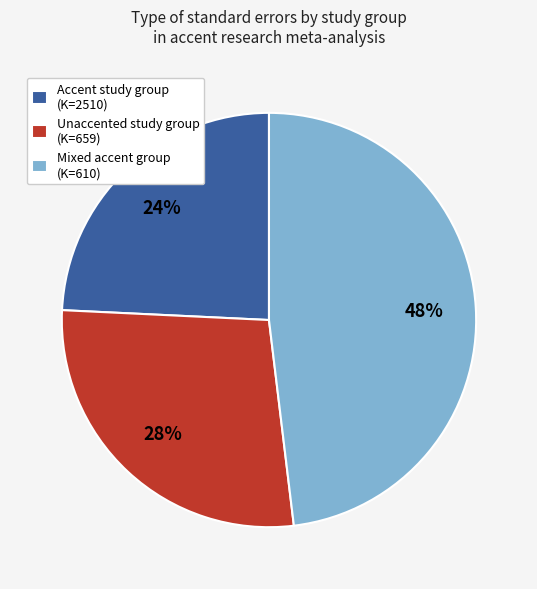

To the nearest percent, what portion does Accent study group (K=2510) represent?

24%